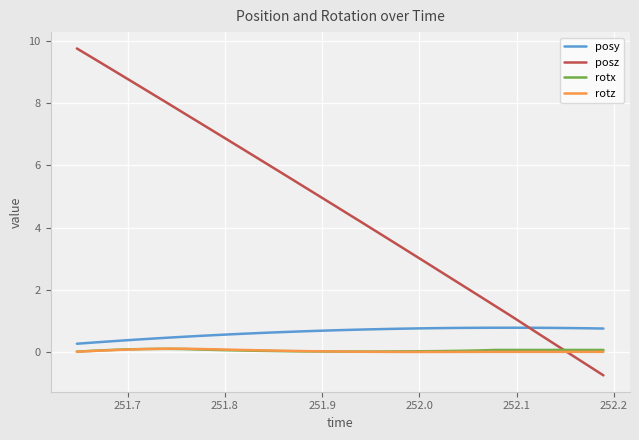

After their last crossing, which series has the higher values: posy or posz?

posy